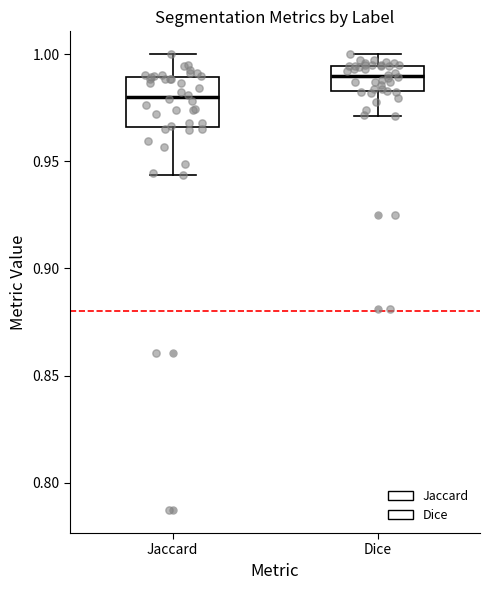

Which box has the lowest median line?

Jaccard